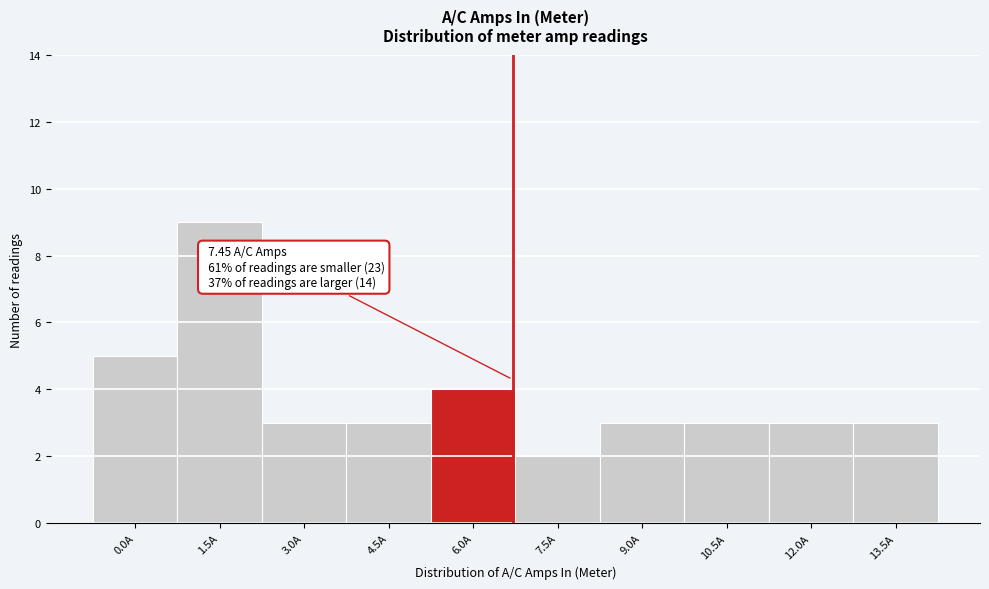

Reading left to right, transcribe all the data shown in this chart.

5	9	3	3	4	2	3	3	3	3